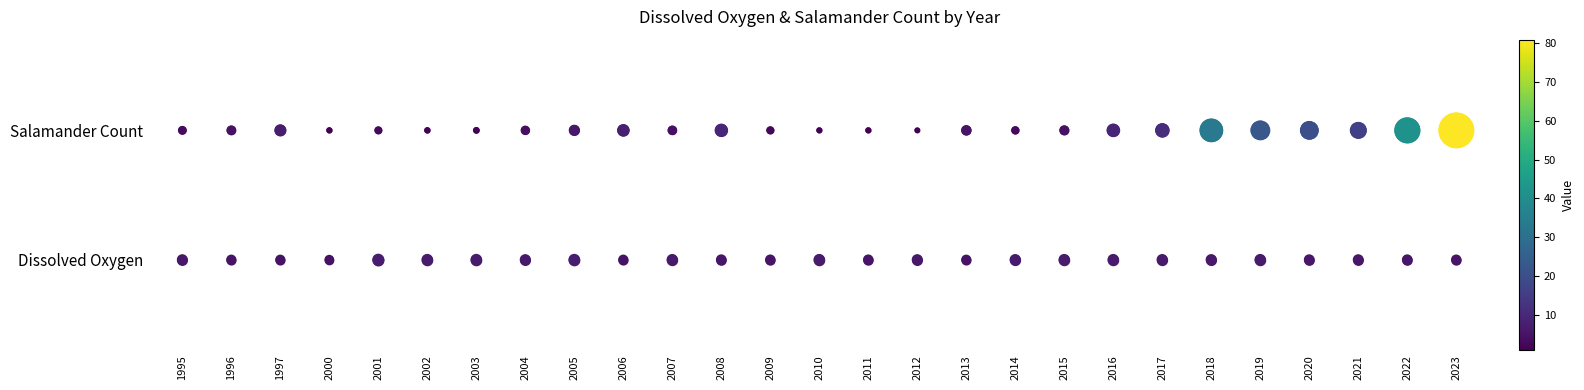

At which category is the sum across all series the highest?

1995